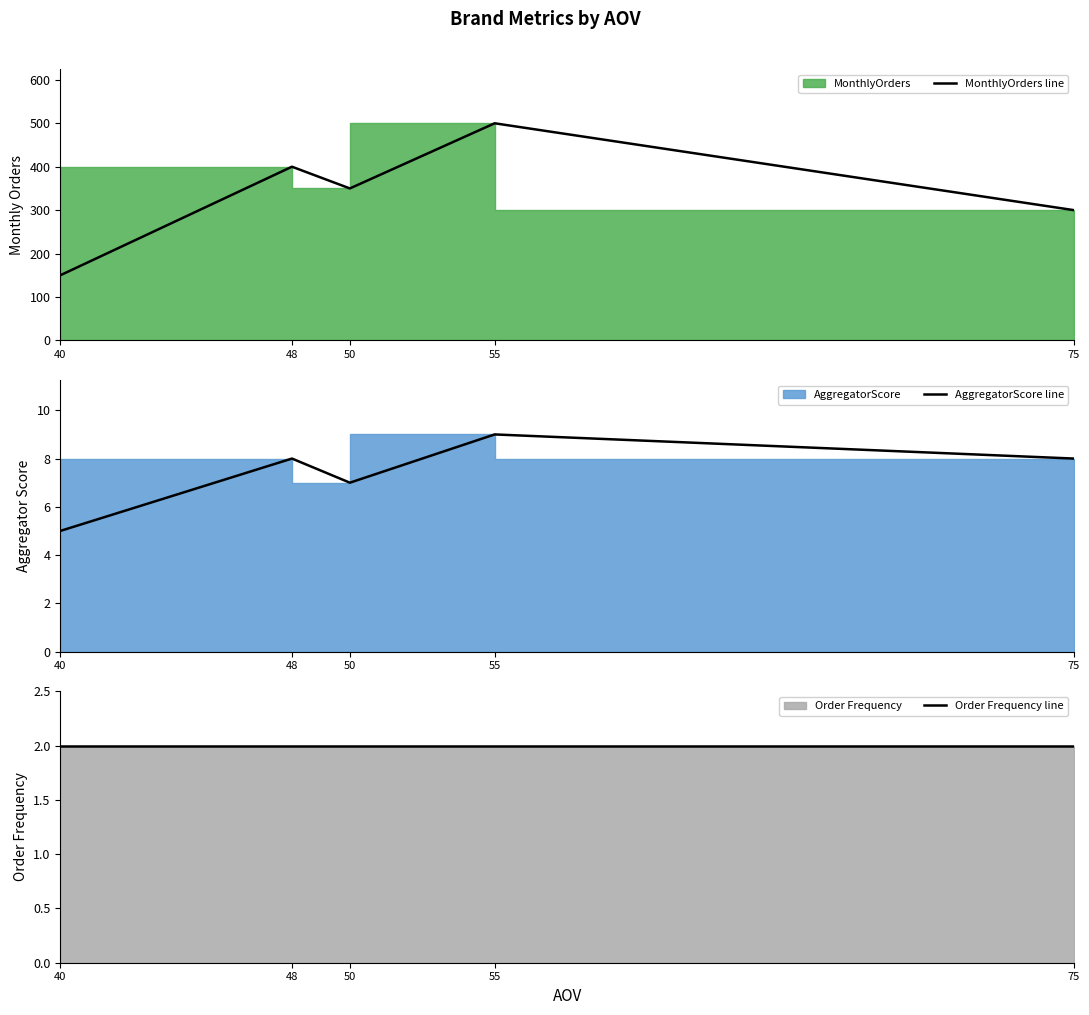

Reading left to right, extract all data points from this chart.

MonthlyOrders line: 150	400	350	500	300
AggregatorScore line: 5	8	7	9	8
Order Frequency line: 2	2	2	2	2